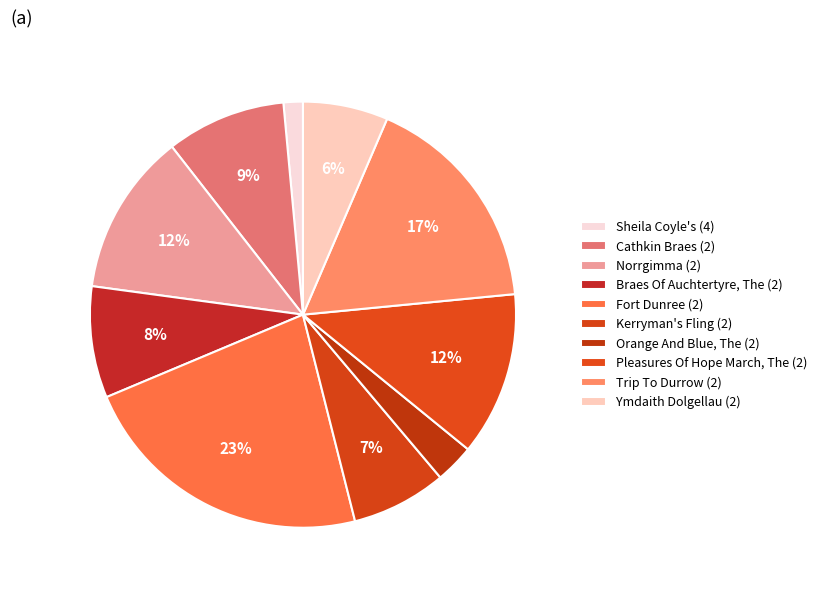

To the nearest percent, what portion does Braes Of Auchtertyre, The (2) represent?

8%